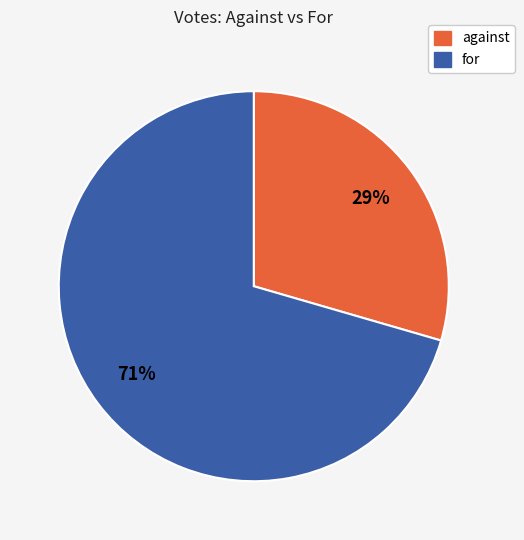

Is against the majority of the pie?

No